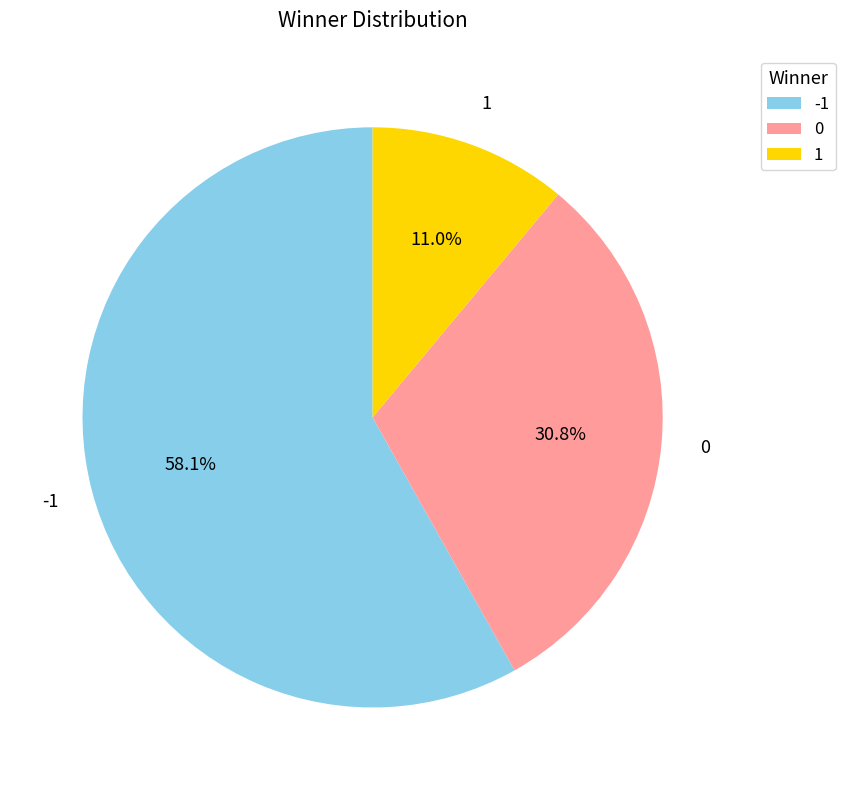

To the nearest percent, what is the difference between the largest and smallest slice percentages?

47%